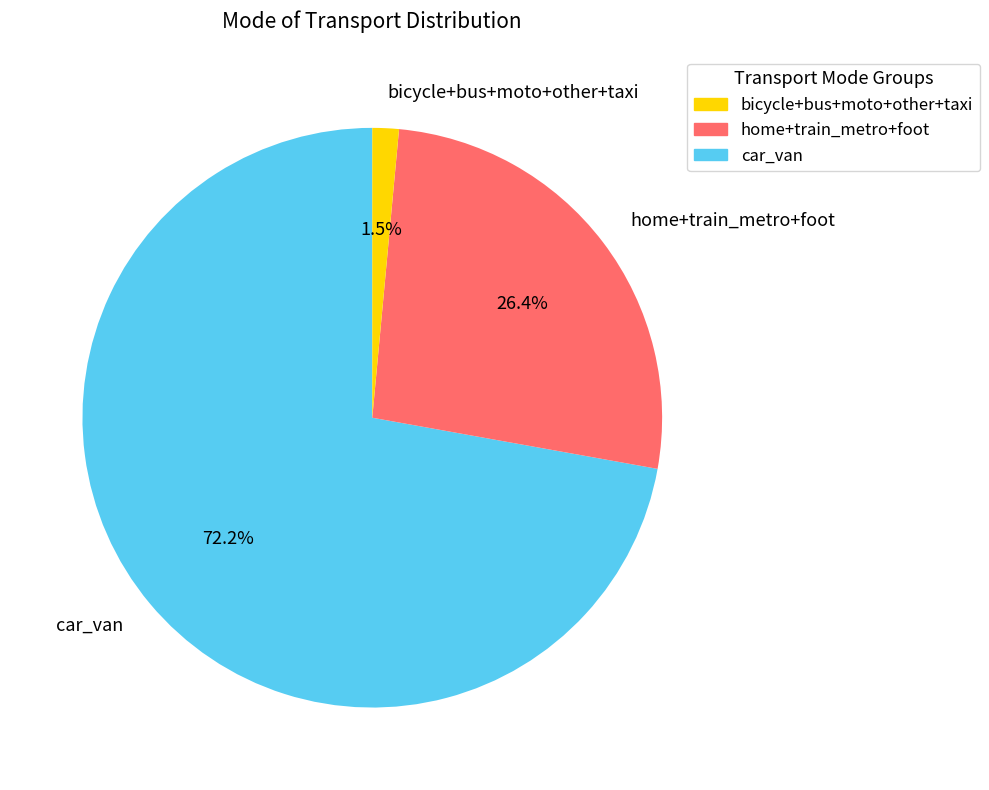

Between home+train_metro+foot and bicycle+bus+moto+other+taxi, which is larger?

home+train_metro+foot